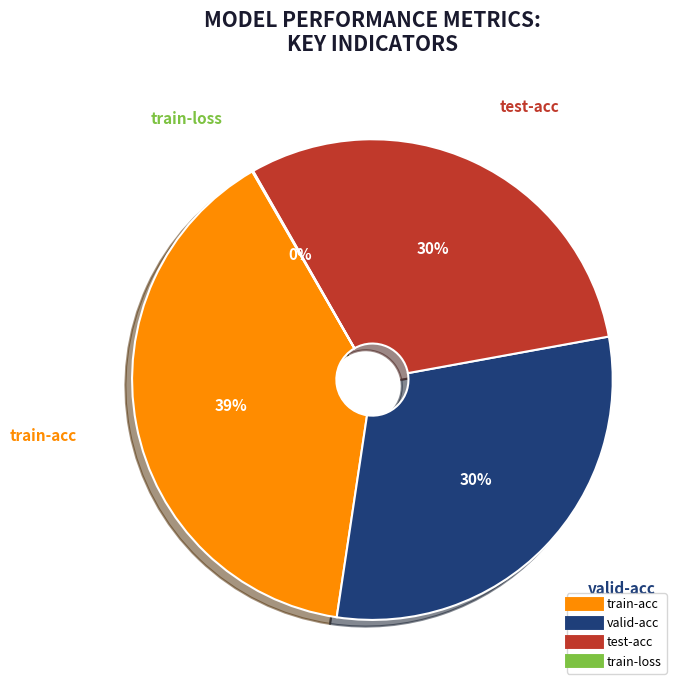

True or false: train-acc accounts for 39% of the total.

True